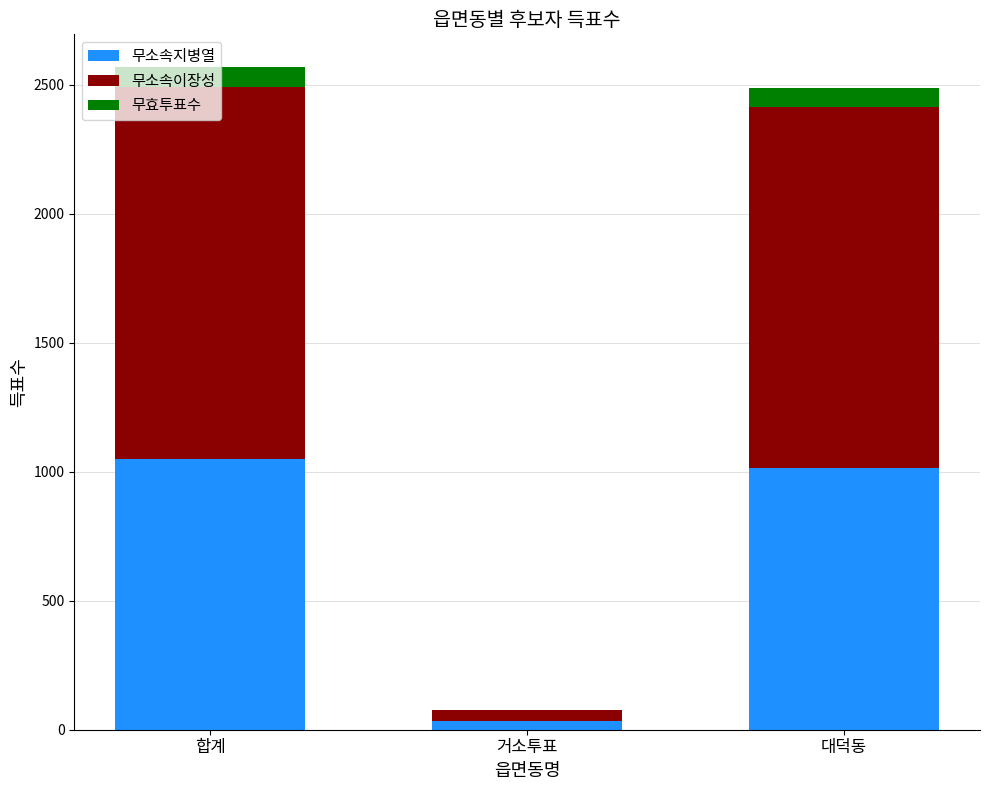

What is the maximum value for 무소속지병열?

1048